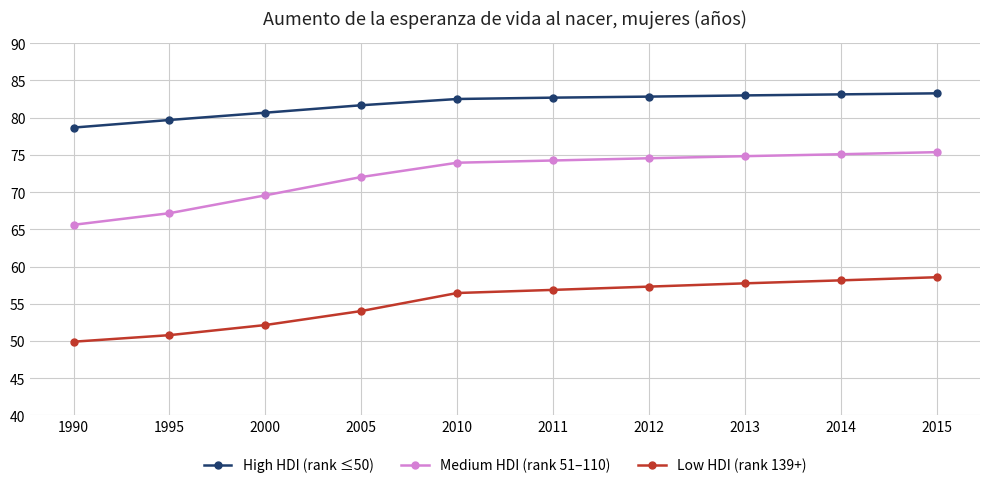

What is the spread (max minus min) of values at 2013?

25.2